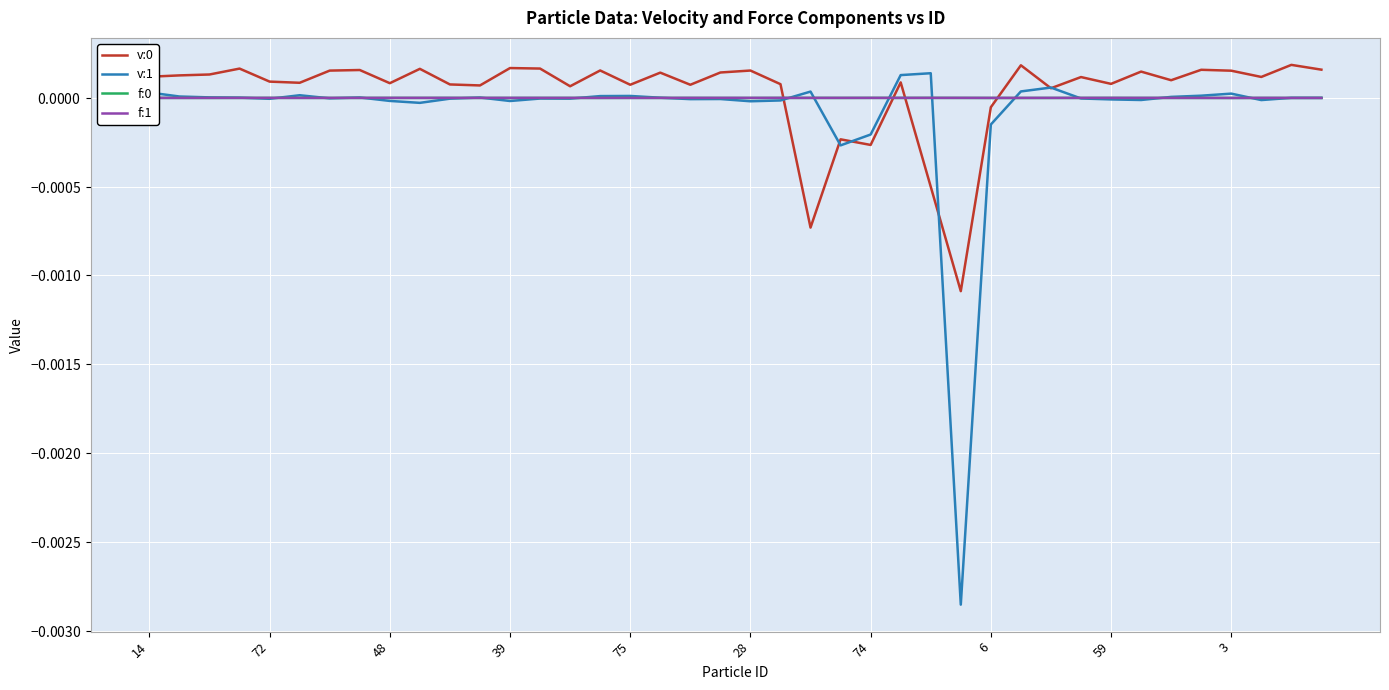

Is this an area chart (filled region under the line)?

No